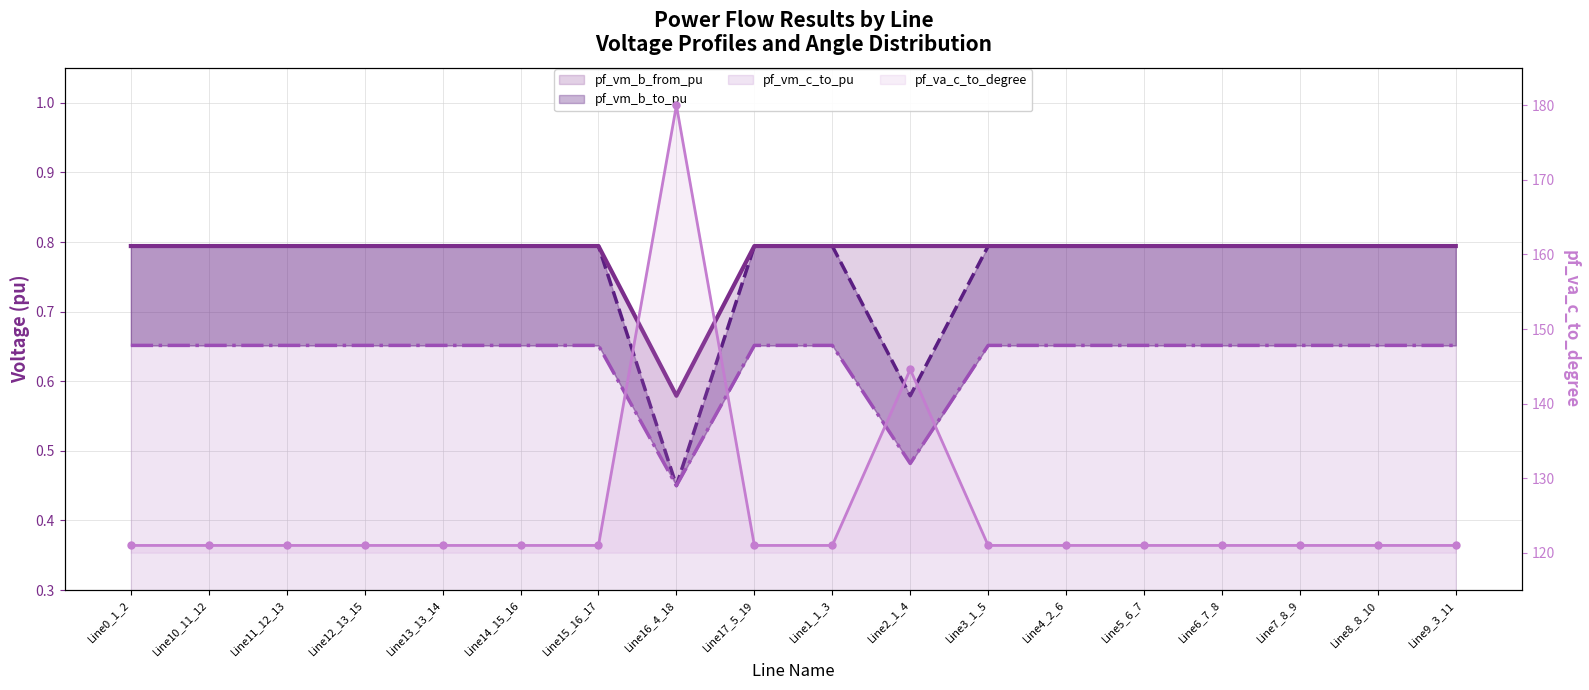

Which category has the highest value in the pf_va_c_to_degree series?

Line16_4_18